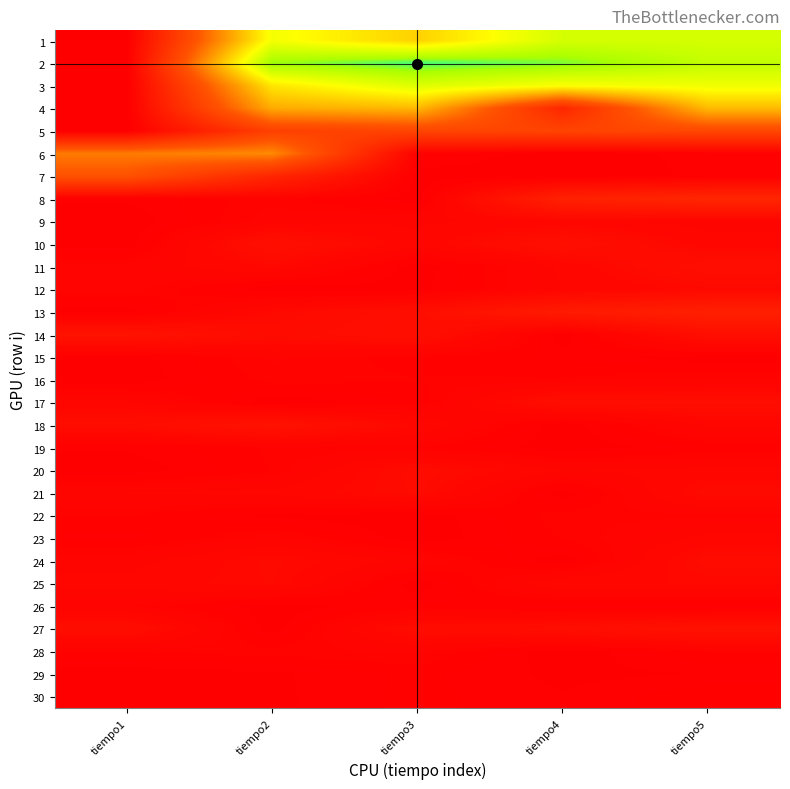

Reading left to right, list all the values displayed in this chart.

1: tiempo1=1.0	tiempo2=0.4	tiempo3=0.5	tiempo4=0.3	tiempo5=0.3
2: tiempo1=1.0	tiempo2=0.2	tiempo3=0.2	tiempo4=0.2	tiempo5=0.3
3: tiempo1=1.0	tiempo2=0.4	tiempo3=0.3	tiempo4=0.4	tiempo5=0.4
4: tiempo1=1.0	tiempo2=0.5	tiempo3=0.5	tiempo4=0.9	tiempo5=0.5
5: tiempo1=1.0	tiempo2=0.8	tiempo3=0.8	tiempo4=0.8	tiempo5=0.7
6: tiempo1=0.6	tiempo2=0.6	tiempo3=1.0	tiempo4=1.0	tiempo5=1.0
7: tiempo1=0.7	tiempo2=0.9	tiempo3=1.0	tiempo4=1.0	tiempo5=1.0
8: tiempo1=1.0	tiempo2=1.0	tiempo3=1.0	tiempo4=0.9	tiempo5=0.9
9: tiempo1=1.0	tiempo2=1.0	tiempo3=1.0	tiempo4=1.0	tiempo5=1.0
10: tiempo1=1.0	tiempo2=0.9	tiempo3=1.0	tiempo4=0.9	tiempo5=1.0
11: tiempo1=1.0	tiempo2=1.0	tiempo3=1.0	tiempo4=1.0	tiempo5=0.9
12: tiempo1=1.0	tiempo2=1.0	tiempo3=1.0	tiempo4=1.0	tiempo5=1.0
13: tiempo1=1.0	tiempo2=1.0	tiempo3=0.9	tiempo4=0.9	tiempo5=0.9
14: tiempo1=0.9	tiempo2=1.0	tiempo3=0.9	tiempo4=1.0	tiempo5=0.9
15: tiempo1=1.0	tiempo2=1.0	tiempo3=1.0	tiempo4=1.0	tiempo5=1.0
16: tiempo1=1.0	tiempo2=1.0	tiempo3=1.0	tiempo4=1.0	tiempo5=1.0
17: tiempo1=1.0	tiempo2=1.0	tiempo3=1.0	tiempo4=0.9	tiempo5=1.0
18: tiempo1=1.0	tiempo2=0.9	tiempo3=1.0	tiempo4=1.0	tiempo5=1.0
19: tiempo1=1.0	tiempo2=1.0	tiempo3=1.0	tiempo4=1.0	tiempo5=1.0
20: tiempo1=1.0	tiempo2=1.0	tiempo3=1.0	tiempo4=1.0	tiempo5=1.0
21: tiempo1=1.0	tiempo2=1.0	tiempo3=1.0	tiempo4=1.0	tiempo5=1.0
22: tiempo1=1.0	tiempo2=1.0	tiempo3=1.0	tiempo4=1.0	tiempo5=1.0
23: tiempo1=1.0	tiempo2=1.0	tiempo3=1.0	tiempo4=1.0	tiempo5=1.0
24: tiempo1=1.0	tiempo2=1.0	tiempo3=1.0	tiempo4=1.0	tiempo5=1.0
25: tiempo1=1.0	tiempo2=1.0	tiempo3=1.0	tiempo4=1.0	tiempo5=1.0
26: tiempo1=1.0	tiempo2=1.0	tiempo3=1.0	tiempo4=1.0	tiempo5=1.0
27: tiempo1=1.0	tiempo2=1.0	tiempo3=1.0	tiempo4=0.9	tiempo5=0.9
28: tiempo1=1.0	tiempo2=1.0	tiempo3=1.0	tiempo4=1.0	tiempo5=1.0
29: tiempo1=1.0	tiempo2=1.0	tiempo3=1.0	tiempo4=1.0	tiempo5=1.0
30: tiempo1=1.0	tiempo2=1.0	tiempo3=1.0	tiempo4=1.0	tiempo5=1.0